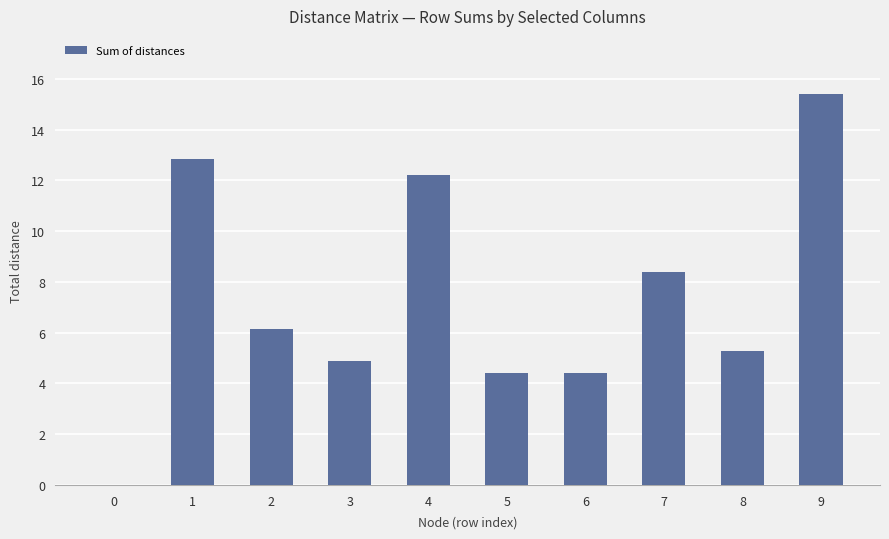

The value at 9 is 15.4. True or false?

True